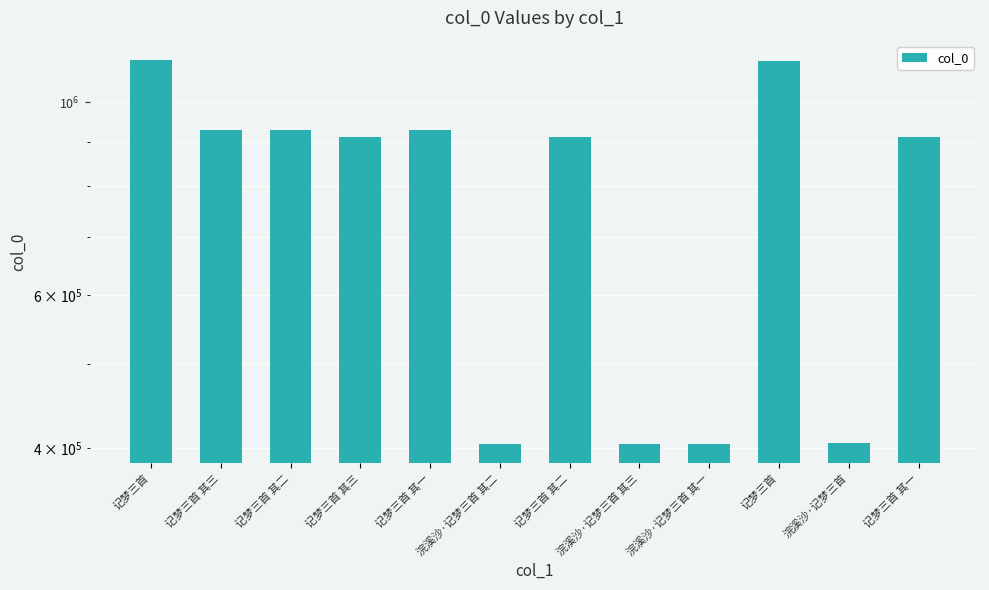

What is the smallest value displayed?

404476